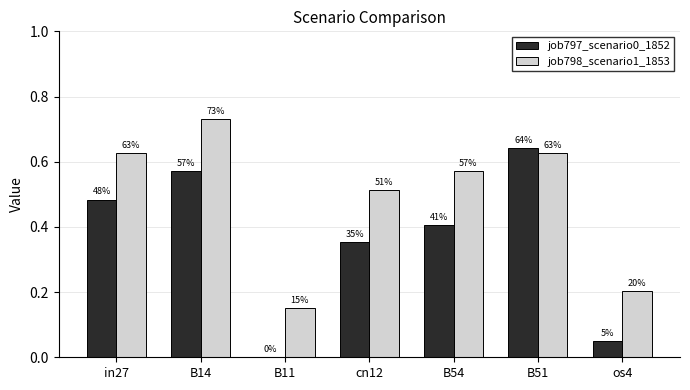

True or false: job798_scenario1_1853 has a value of 0.7 at cn12.

False